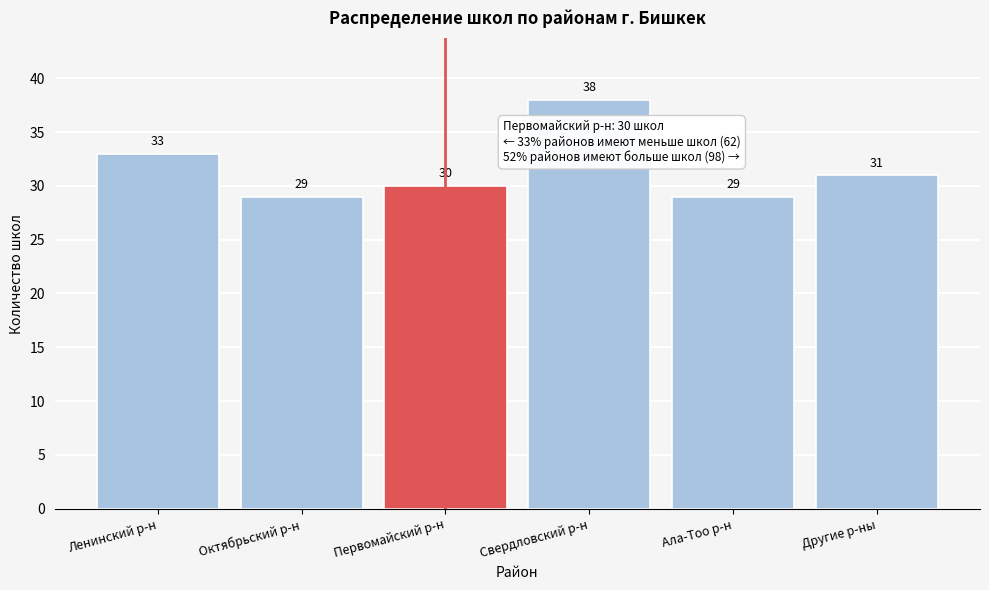

Reading left to right, extract all data points from this chart.

Ленинский р-н=33	Октябрьский р-н=29	Первомайский р-н=30	Свердловский р-н=38	Ала-Тоо р-н=29	Другие р-ны=31